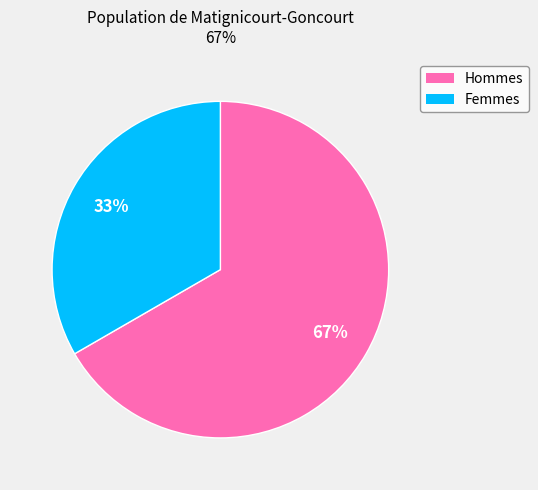

Does any single category account for the majority?

Yes